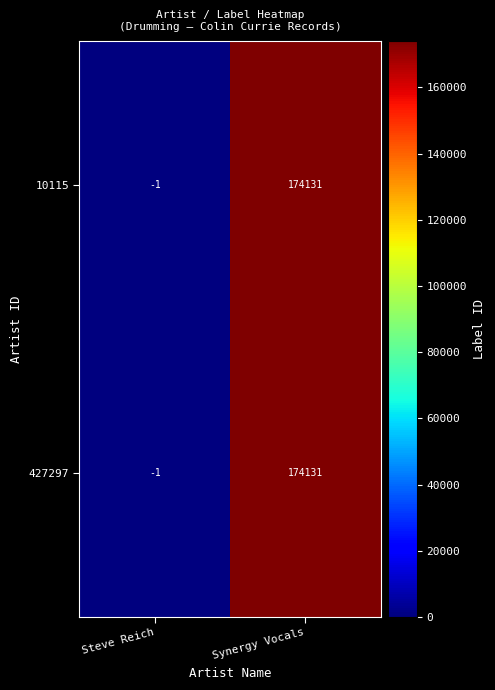

The value of 427297 at Steve Reich is -1. True or false?

True